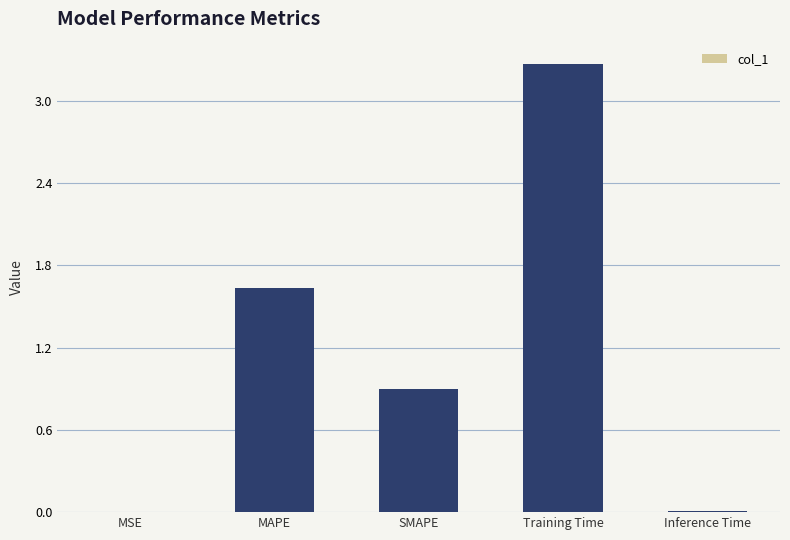

Where is the data nearest to the value 1?

SMAPE